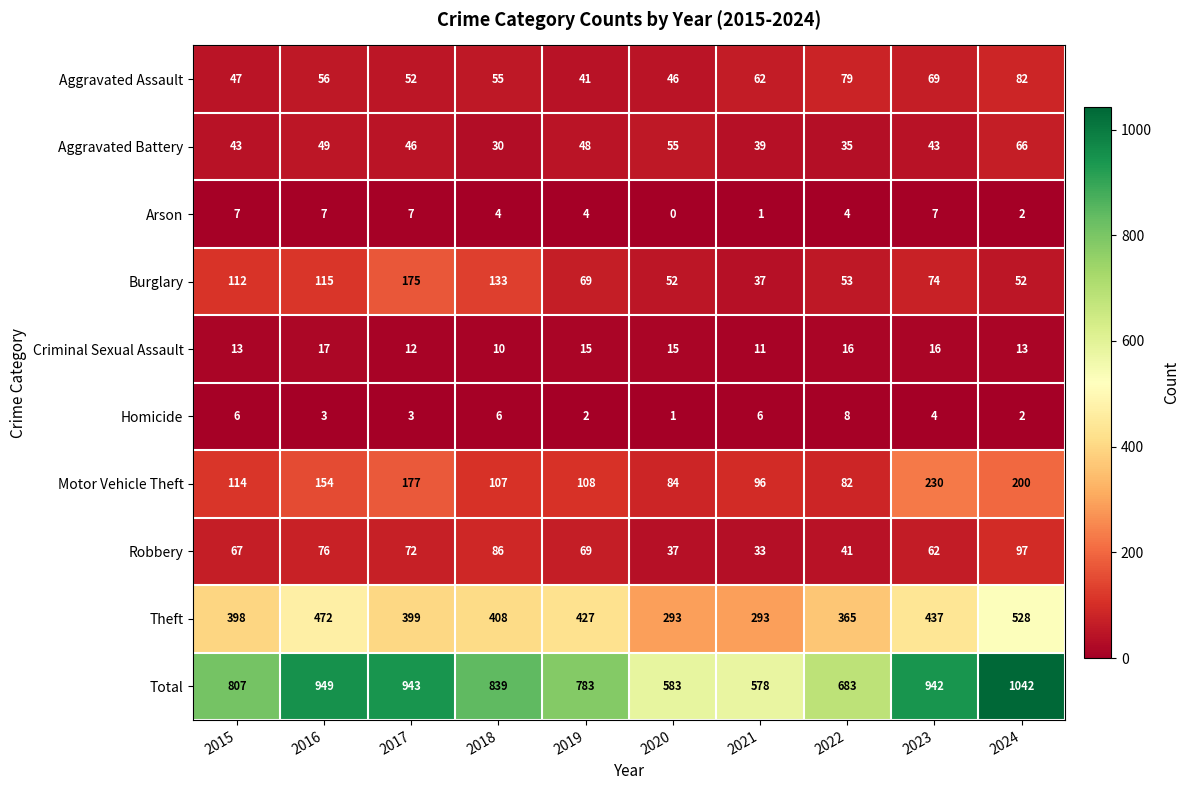

Is it true that Burglary equals 254 at 2017?

False